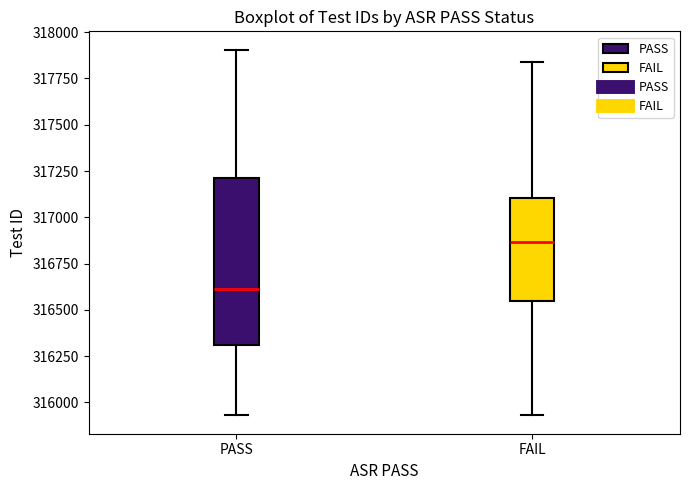

Which box has the lowest median line?

PASS